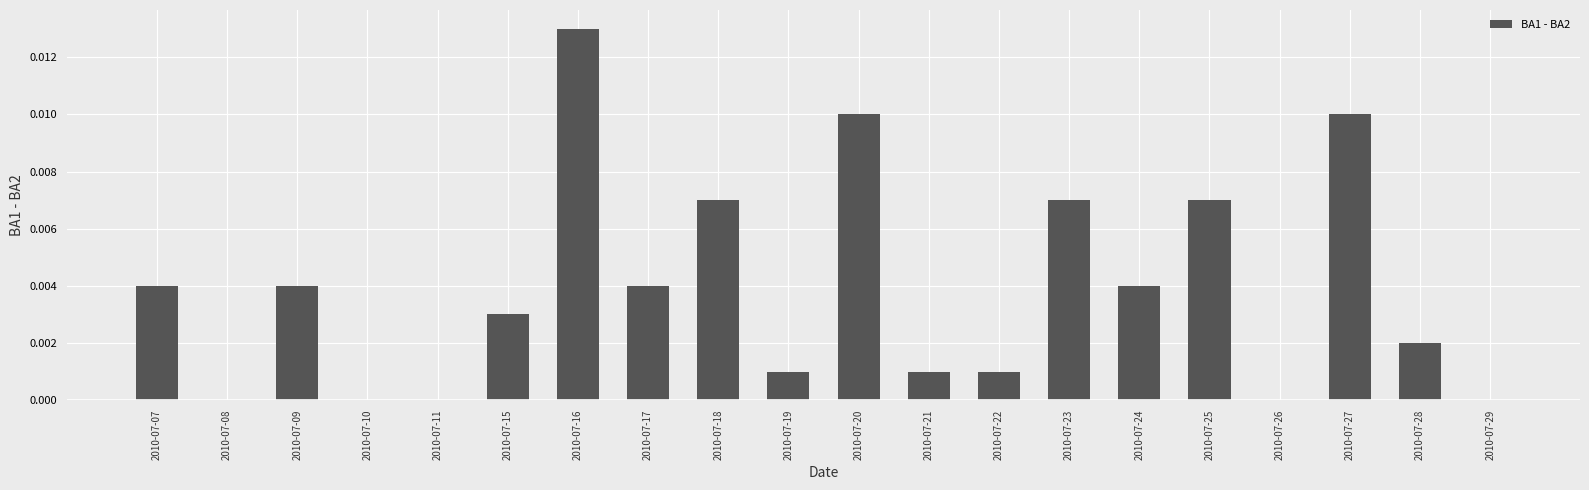

At which category does the chart reach its peak across all series?

2010-07-16